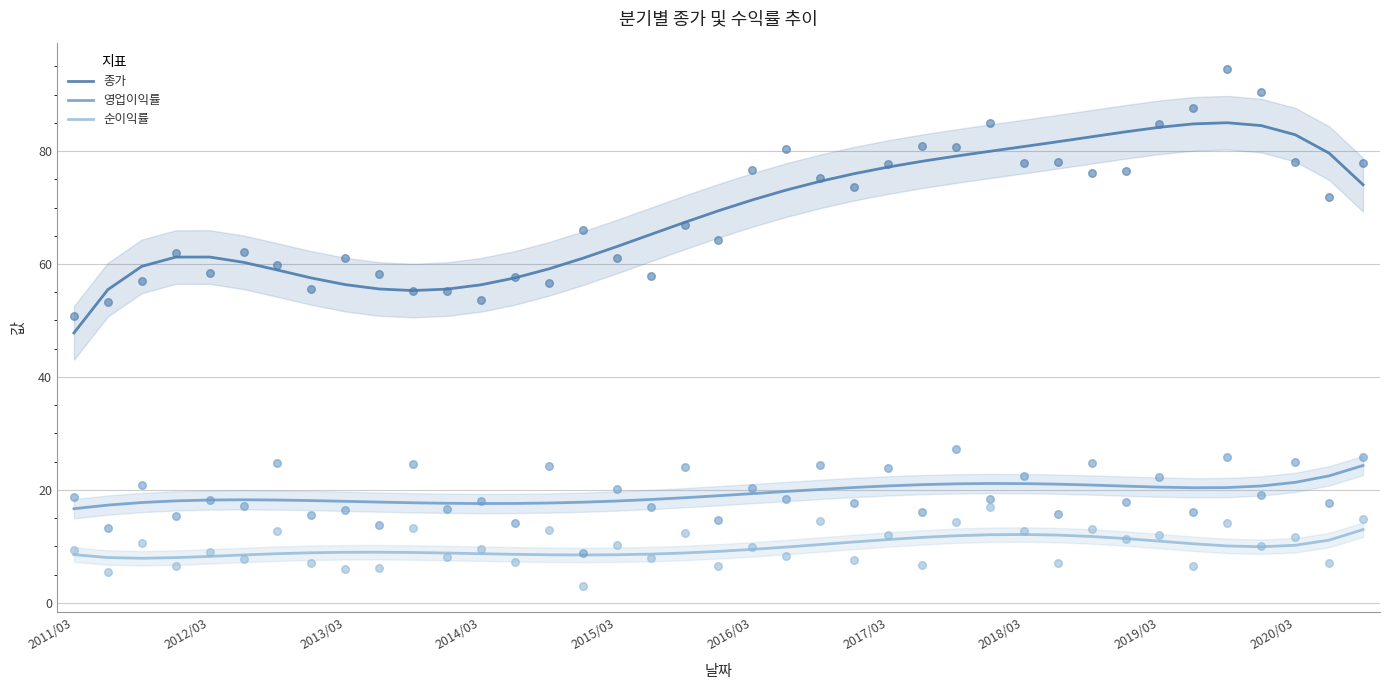

Which series has the largest total across all categories?

종가